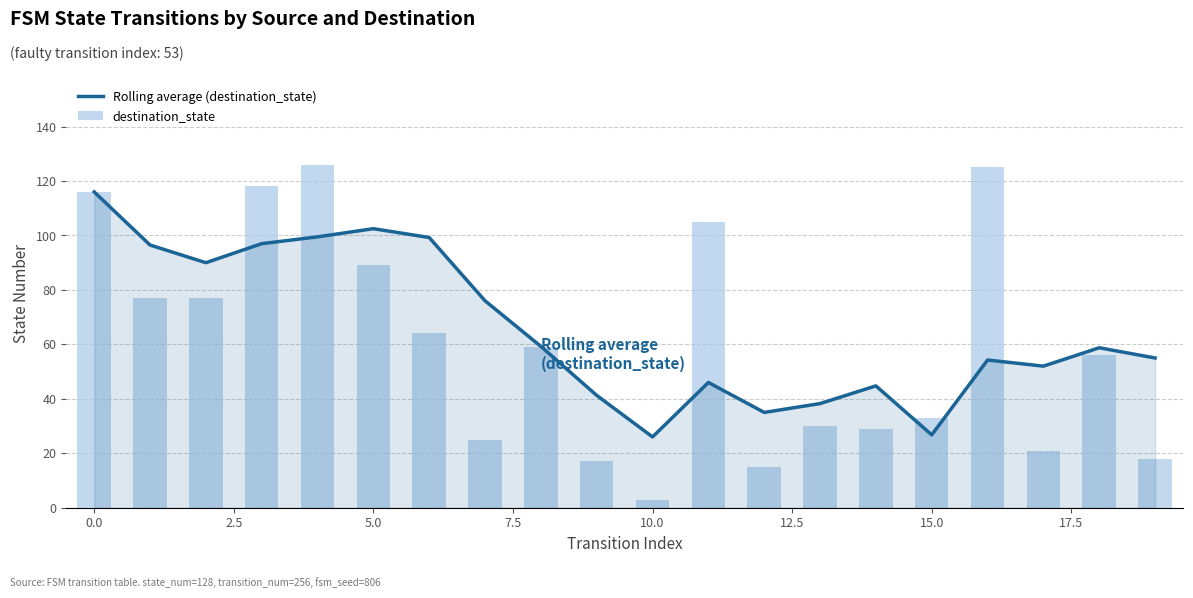

Is it true that Rolling average (destination_state) equals 131.7 at 7.5?

False